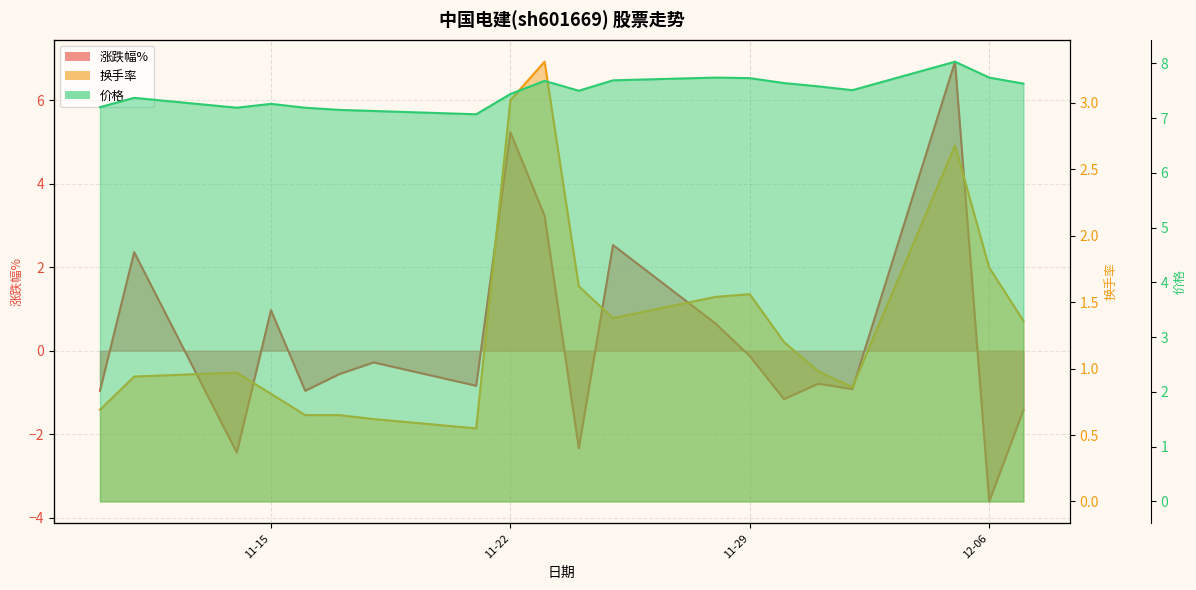

How many interior local valleys does the 价格 series have?

4